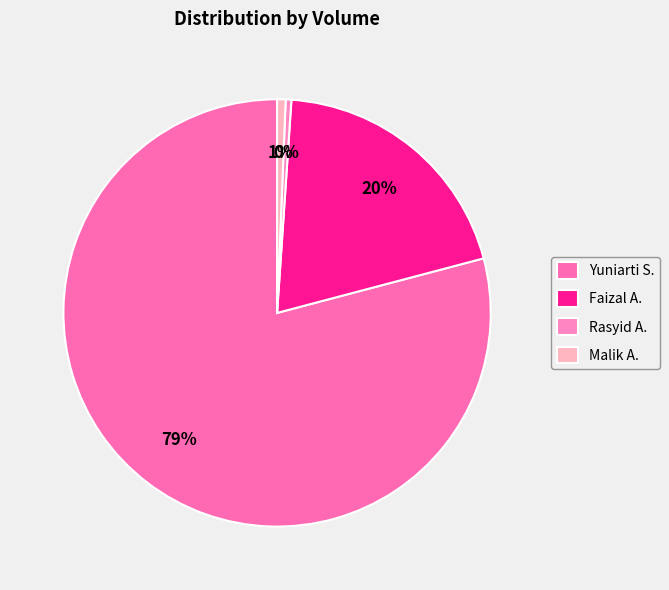

Does Yuniarti S. represent more than half of the total?

Yes